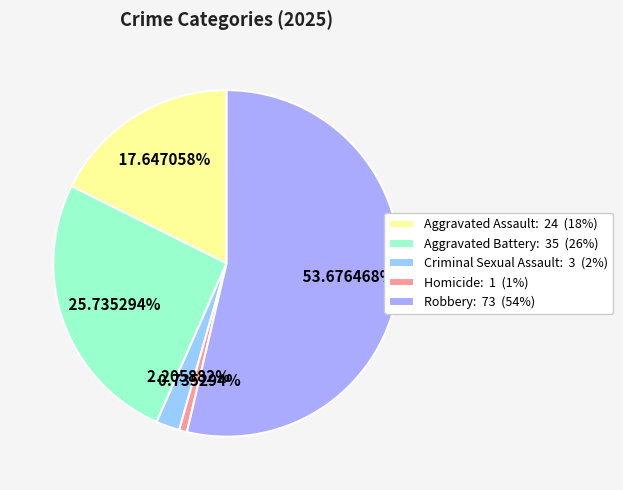

Approximately how many times larger is the value at Criminal Sexual Assault compared to Aggravated Assault?

0.1